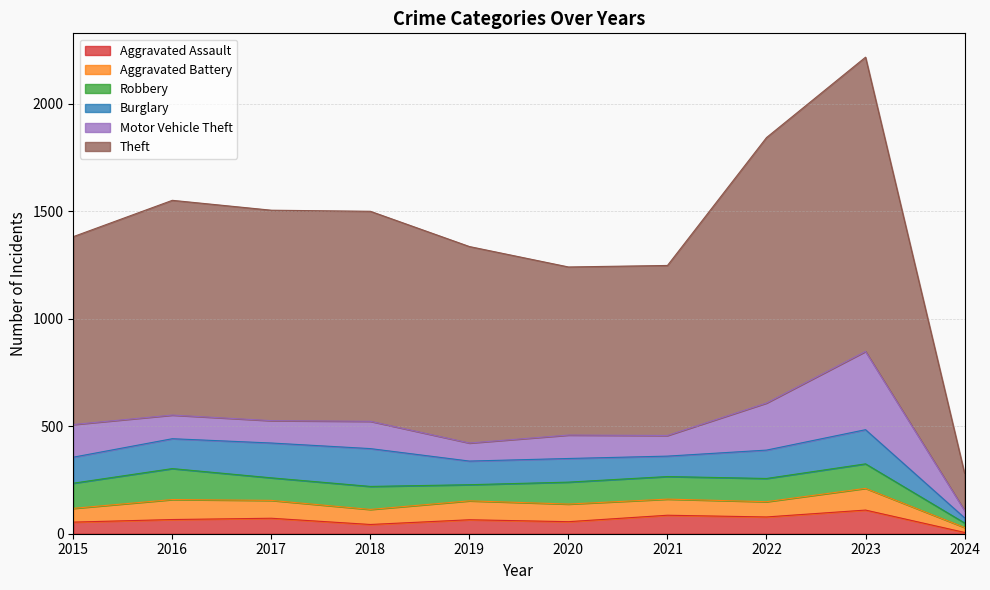

What is the average value of the Aggravated Assault series?

64